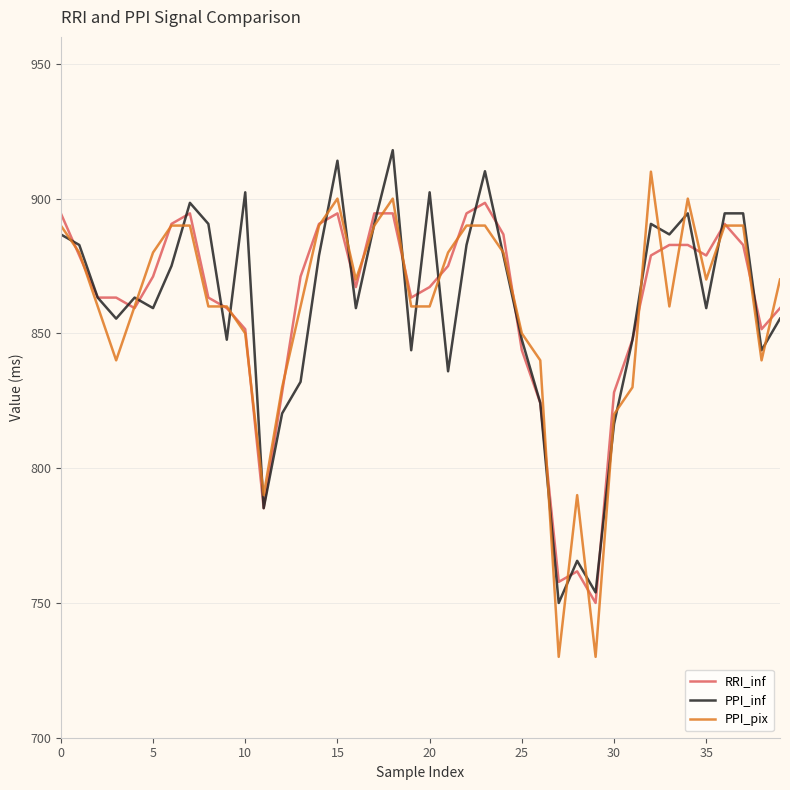

Which series has the widest spread of values?

PPI_pix